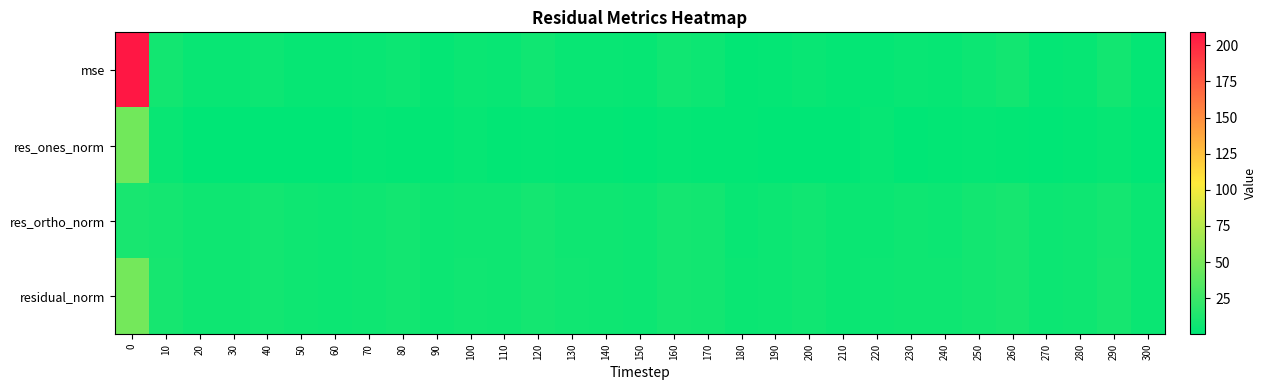

Reading left to right, what are all the values shown in this chart?

mse: 0=208.9	10=8.0	20=3.6	30=3.9	40=5.4	50=3.2	60=2.8	70=3.4	80=5.2	90=2.5	100=4.4	110=3.5	120=6.8	130=4.1	140=3.5	150=2.7	160=7.4	170=5.7	180=1.6	190=2.3	200=4.1	210=2.0	220=2.3	230=3.6	240=3.2	250=5.6	260=7.7	270=2.4	280=3.2	290=7.5	300=2.1
res_ones_norm: 0=46.9	10=3.5	20=0.8	30=0.6	40=0.1	50=0.3	60=0.1	70=1.8	80=1.4	90=1.0	100=2.9	110=1.1	120=2.0	130=1.4	140=1.3	150=0.9	160=2.3	170=0.9	180=1.6	190=0.1	200=0.3	210=0.4	220=2.7	230=0.4	240=1.5	250=2.4	260=1.3	270=0.3	280=1.0	290=2.9	300=0.3
res_ortho_norm: 0=9.9	10=8.7	20=6.2	30=6.5	40=7.7	50=5.9	60=5.5	70=5.9	80=7.5	90=5.1	100=6.3	110=6.1	120=8.4	130=6.6	140=6.1	150=5.4	160=8.7	170=7.8	180=4.0	190=5.0	200=6.7	210=4.6	220=4.3	230=6.3	240=5.8	250=7.5	260=9.1	270=5.1	280=5.9	290=8.6	300=4.8
residual_norm: 0=47.9	10=9.4	20=6.3	30=6.5	40=7.7	50=5.9	60=5.5	70=6.1	80=7.6	90=5.2	100=6.9	110=6.2	120=8.7	130=6.7	140=6.2	150=5.5	160=9.0	170=7.9	180=4.3	190=5.0	200=6.7	210=4.7	220=5.1	230=6.3	240=6.0	250=7.9	260=9.2	270=5.1	280=5.9	290=9.1	300=4.8